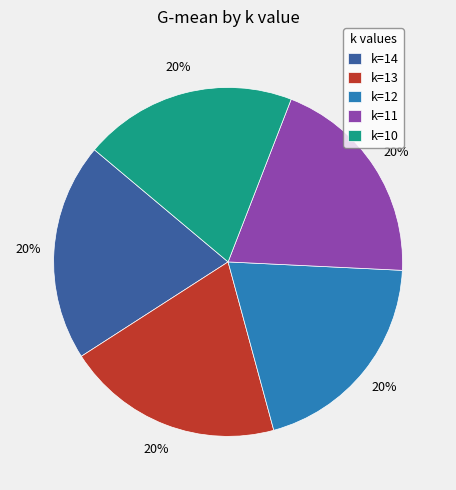

Is k=11 the majority of the pie?

No